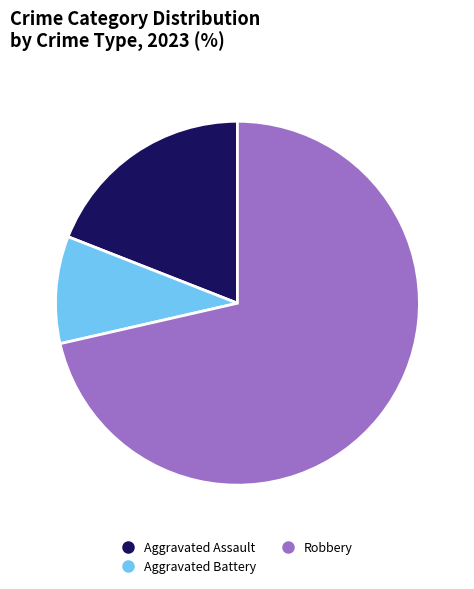

Is there any slice that represents more than half of the pie?

Yes